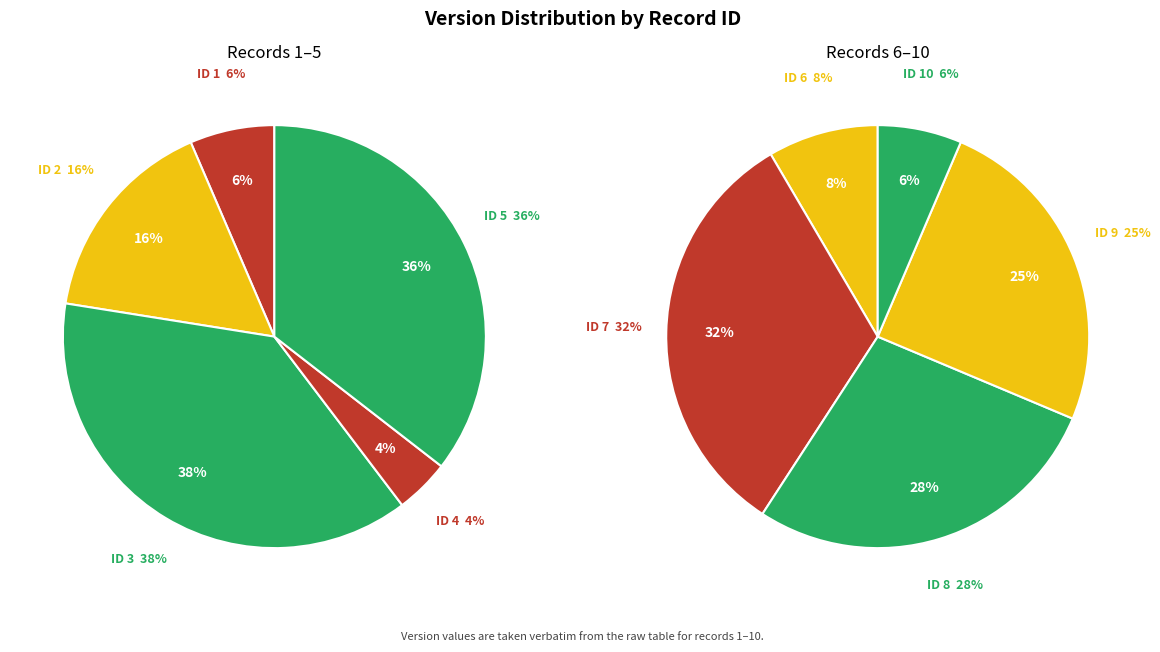

What is the largest slice in the pie chart?

3